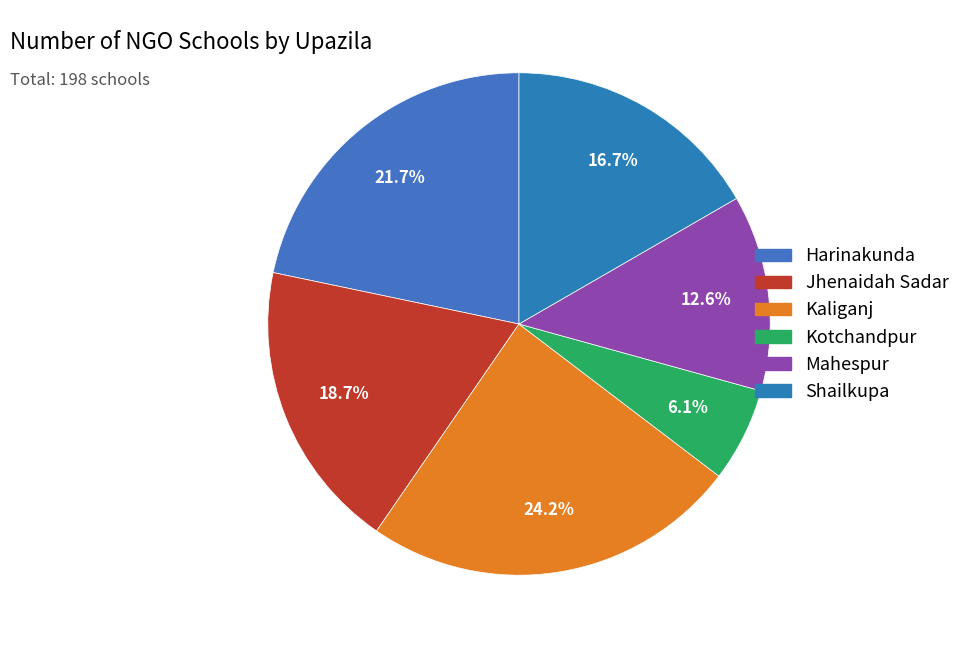

Rank the categories by value from lowest to highest.

Kotchandpur, Mahespur, Shailkupa, Jhenaidah Sadar, Harinakunda, Kaliganj